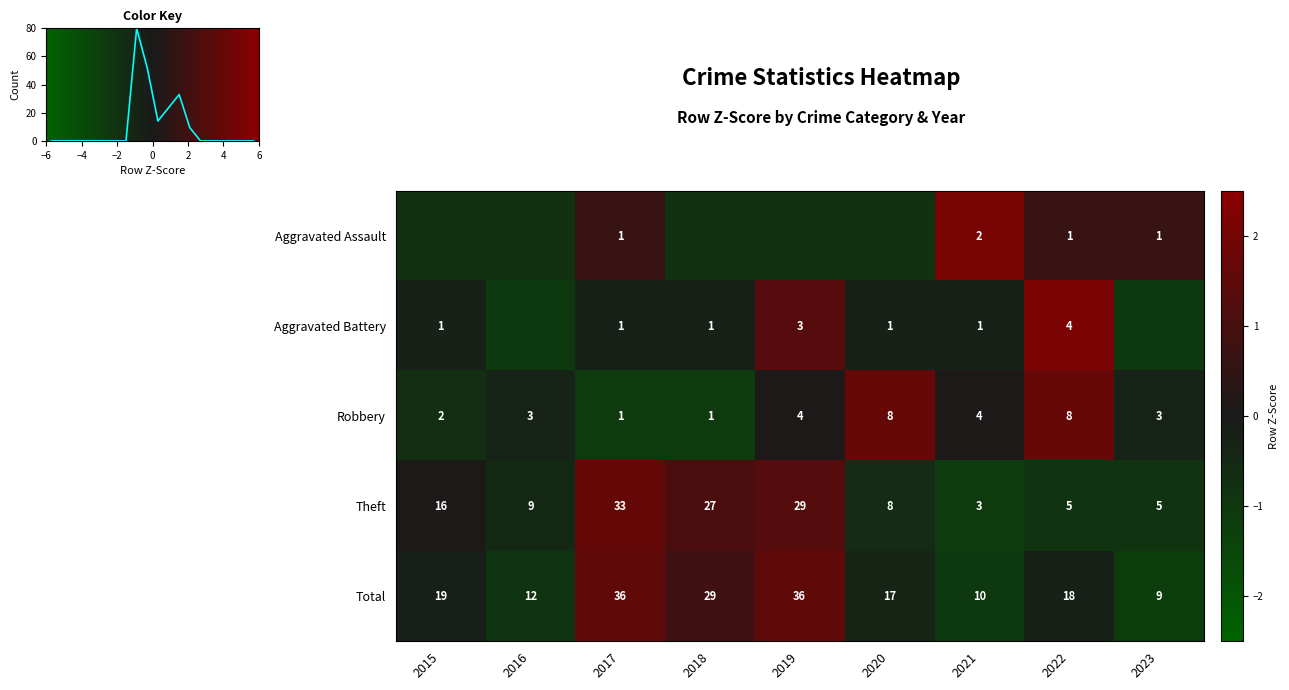

Is the value of Total at 2020 greater than the value of Aggravated Battery at 2022?

Yes